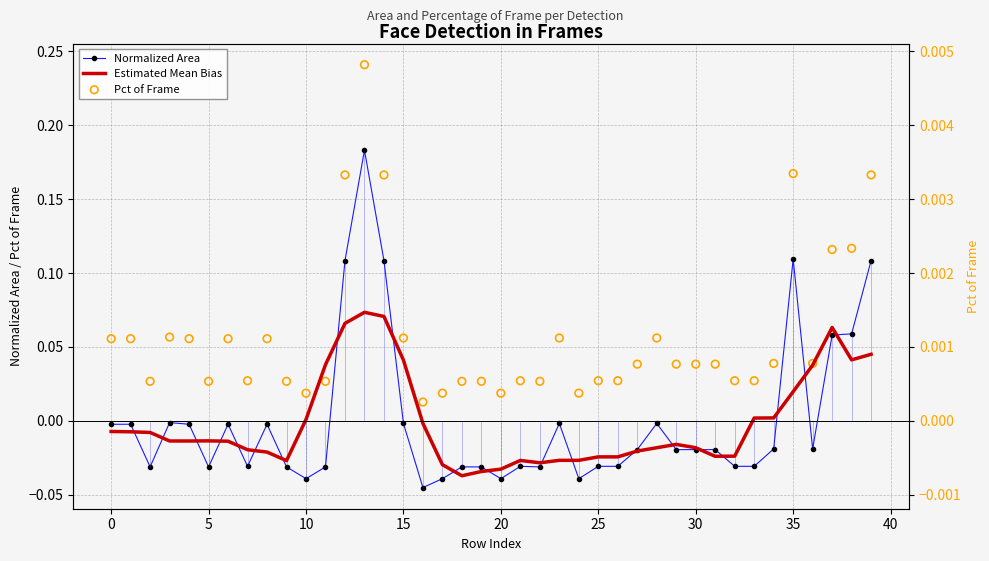

What are all the series names shown in the legend?

Normalized Area, Estimated Mean Bias, Pct of Frame